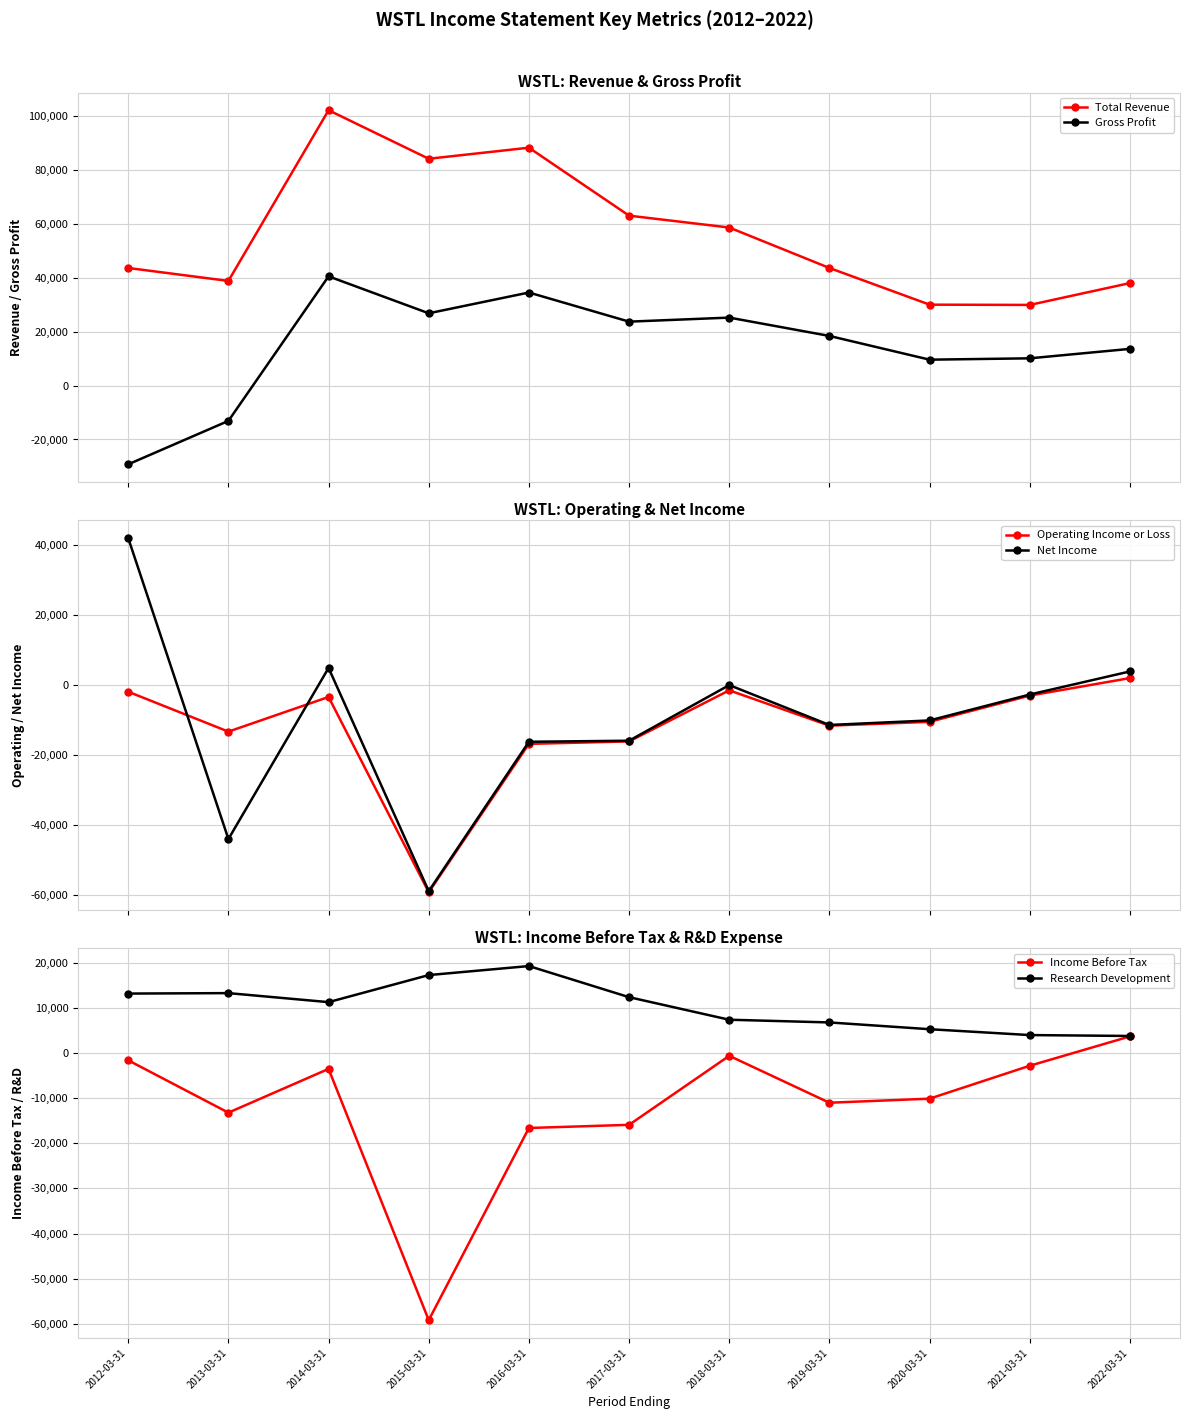

How many values in the Gross Profit series are below 18400?

5